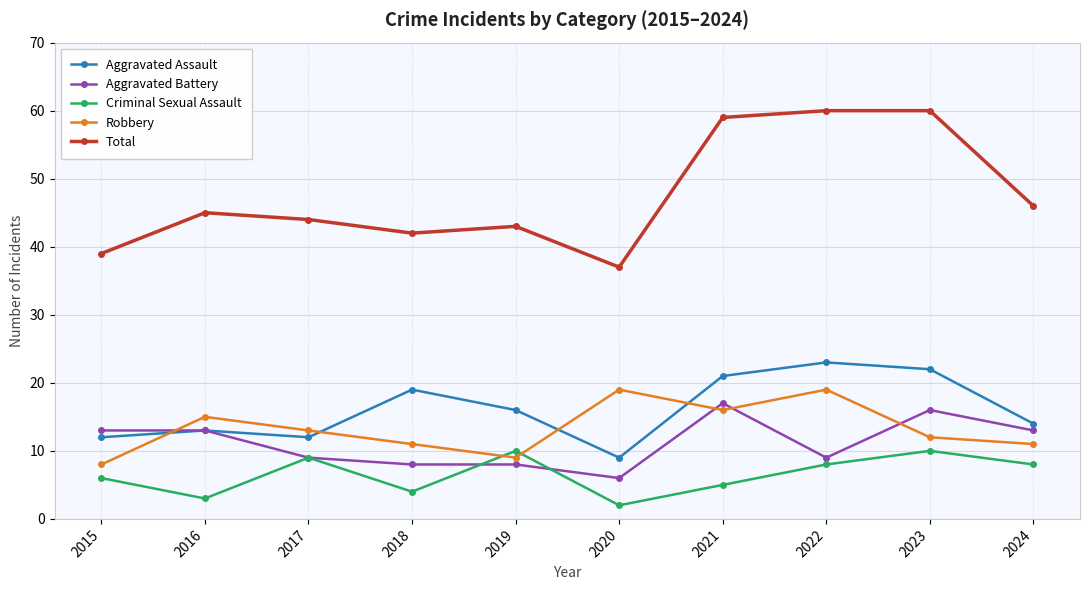

How many lines are shown in the chart?

5